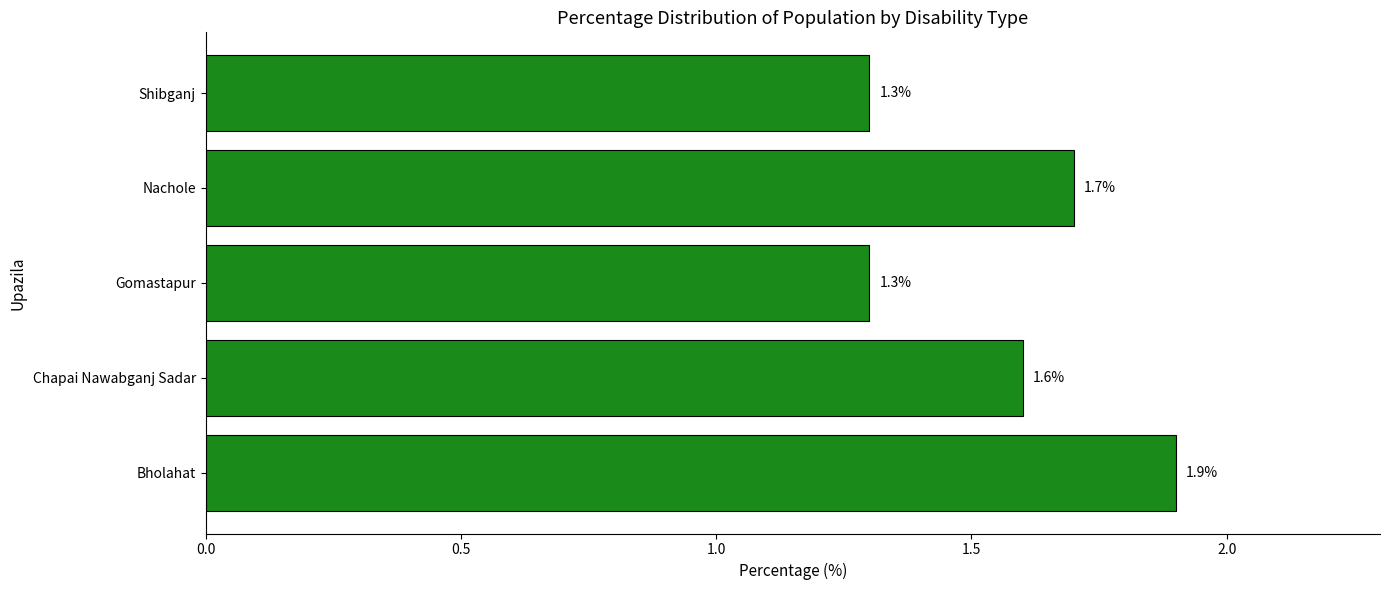

Approximately how many times larger is the value at Shibganj compared to Bholahat?

0.7